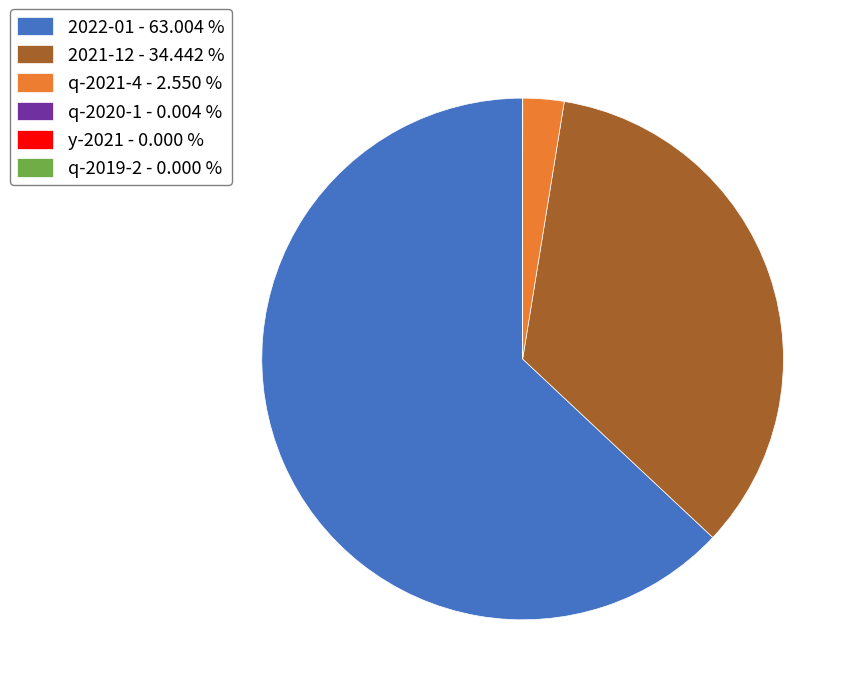

What is the ratio of the value at 2022-01 - 63.004 % to the value at 2021-12 - 34.442 %?

1.8